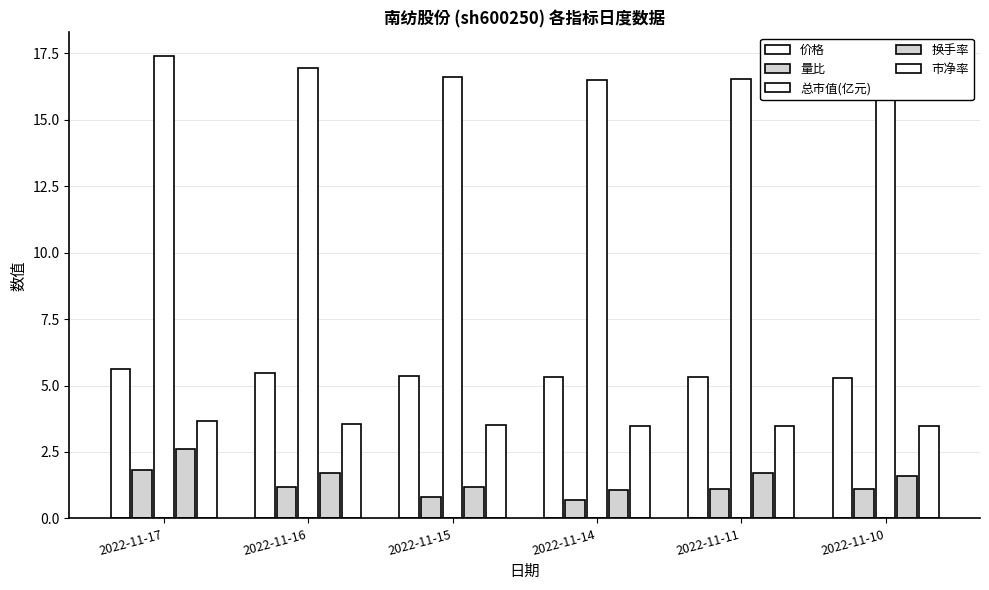

At which label is 价格 closest to 5?

2022-11-10